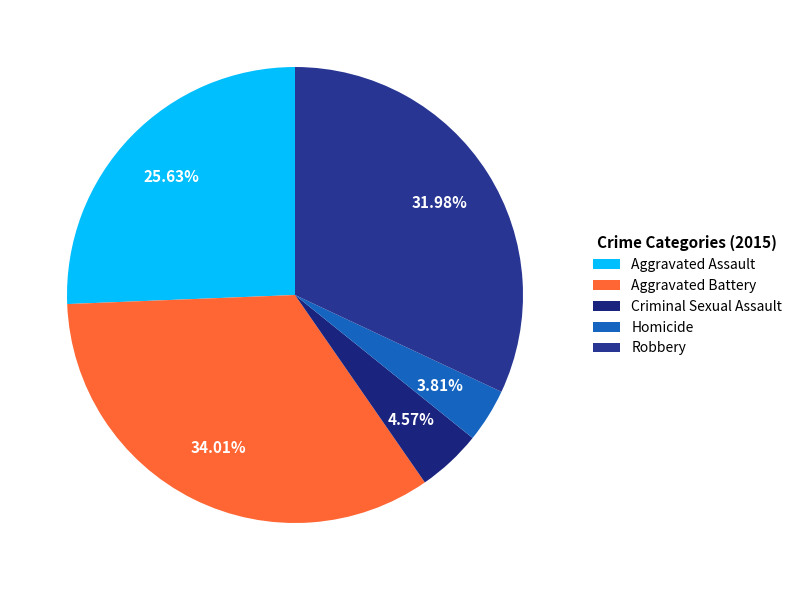

Rank the categories by value from lowest to highest.

Homicide, Criminal Sexual Assault, Aggravated Assault, Robbery, Aggravated Battery